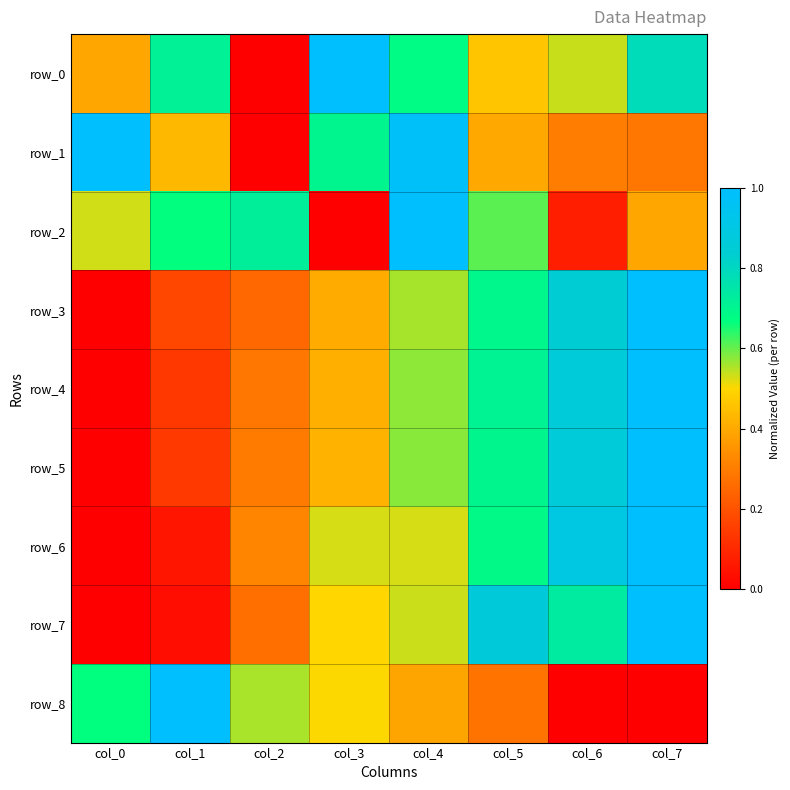

Reading left to right, transcribe all the data shown in this chart.

row_0: 0.4	0.7	0.0	1.0	0.7	0.5	0.5	0.8
row_1: 1.0	0.4	0.0	0.7	1.0	0.4	0.3	0.3
row_2: 0.5	0.7	0.7	0.0	1.0	0.6	0.1	0.4
row_3: 0.0	0.2	0.3	0.4	0.6	0.7	0.8	1.0
row_4: 0.0	0.1	0.3	0.4	0.6	0.7	0.9	1.0
row_5: 0.0	0.1	0.3	0.4	0.6	0.7	0.9	1.0
row_6: 0.0	0.1	0.3	0.5	0.5	0.7	0.9	1.0
row_7: 0.0	0.0	0.3	0.5	0.5	0.9	0.7	1.0
row_8: 0.7	1.0	0.6	0.5	0.4	0.3	0.0	0.0